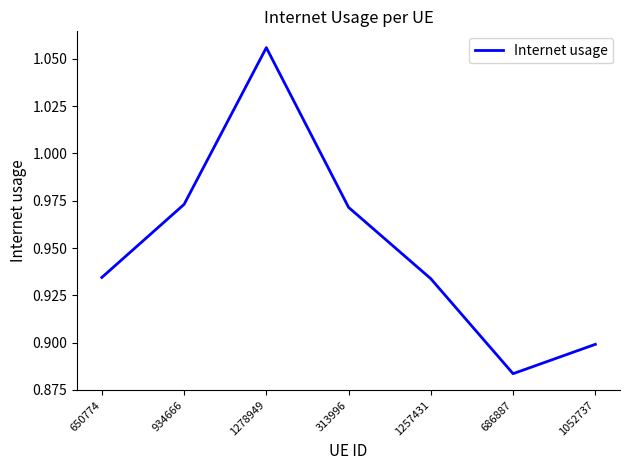

At which category does the chart reach its peak across all series?

1278949